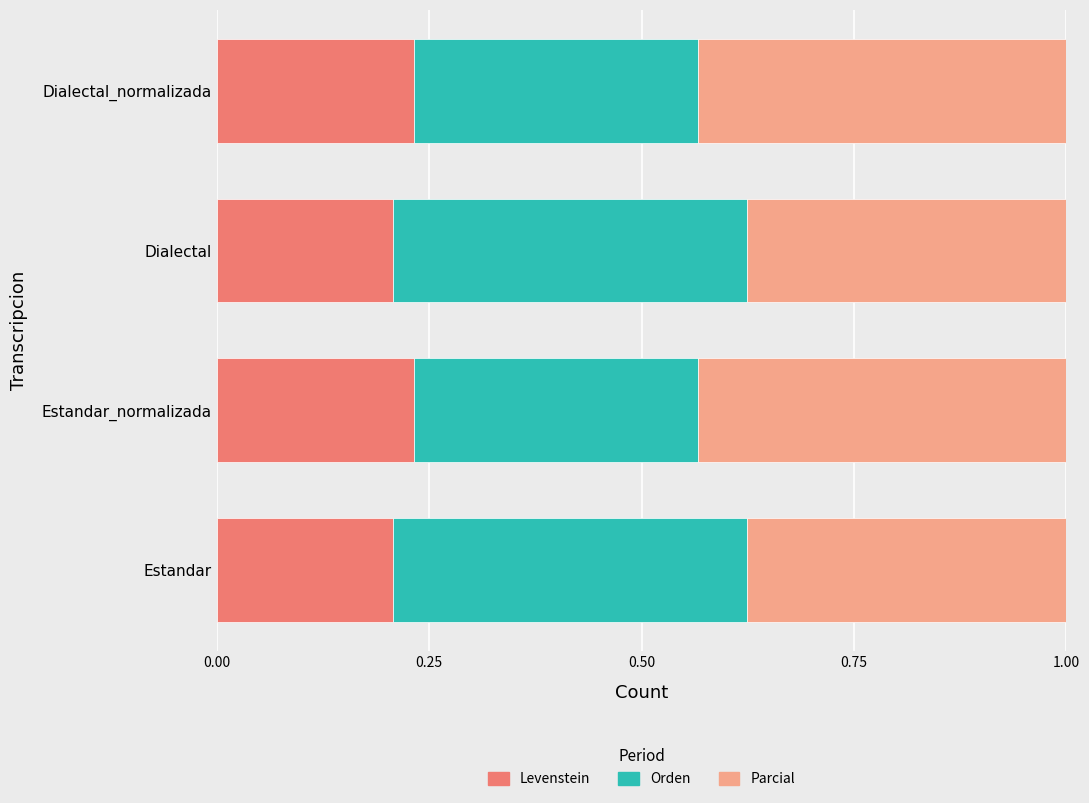

How many Levenstein values are between 0 and 1?

4